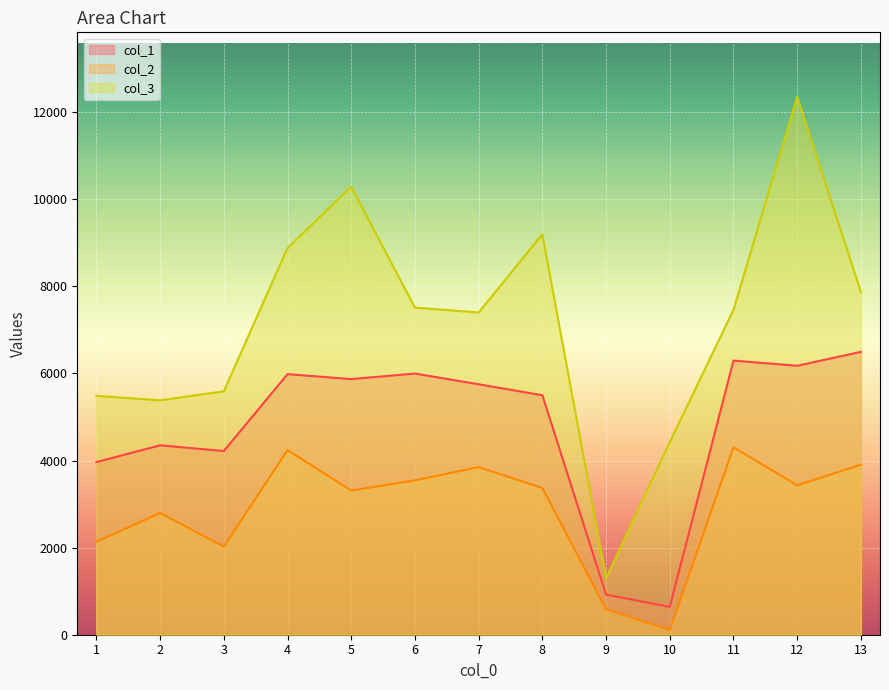

True or false: col_2 and col_1 cross at least once.

False